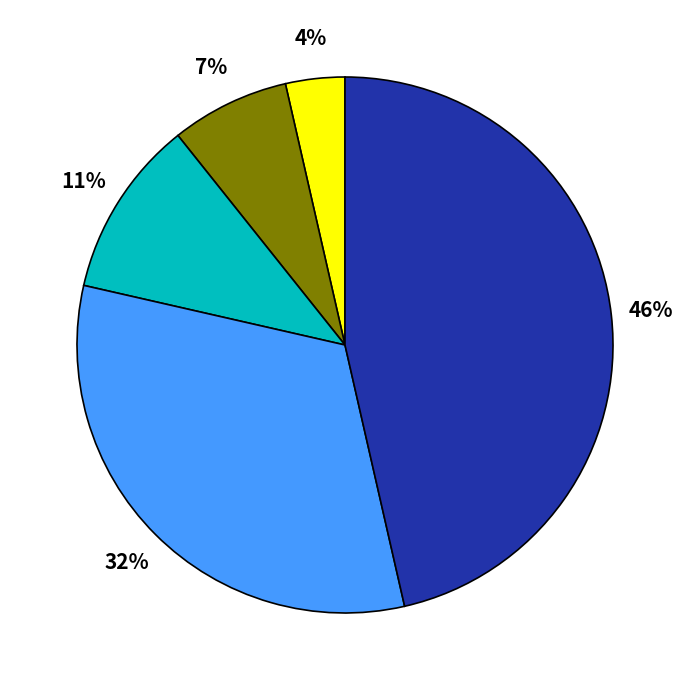

Is there any slice that represents more than half of the pie?

No